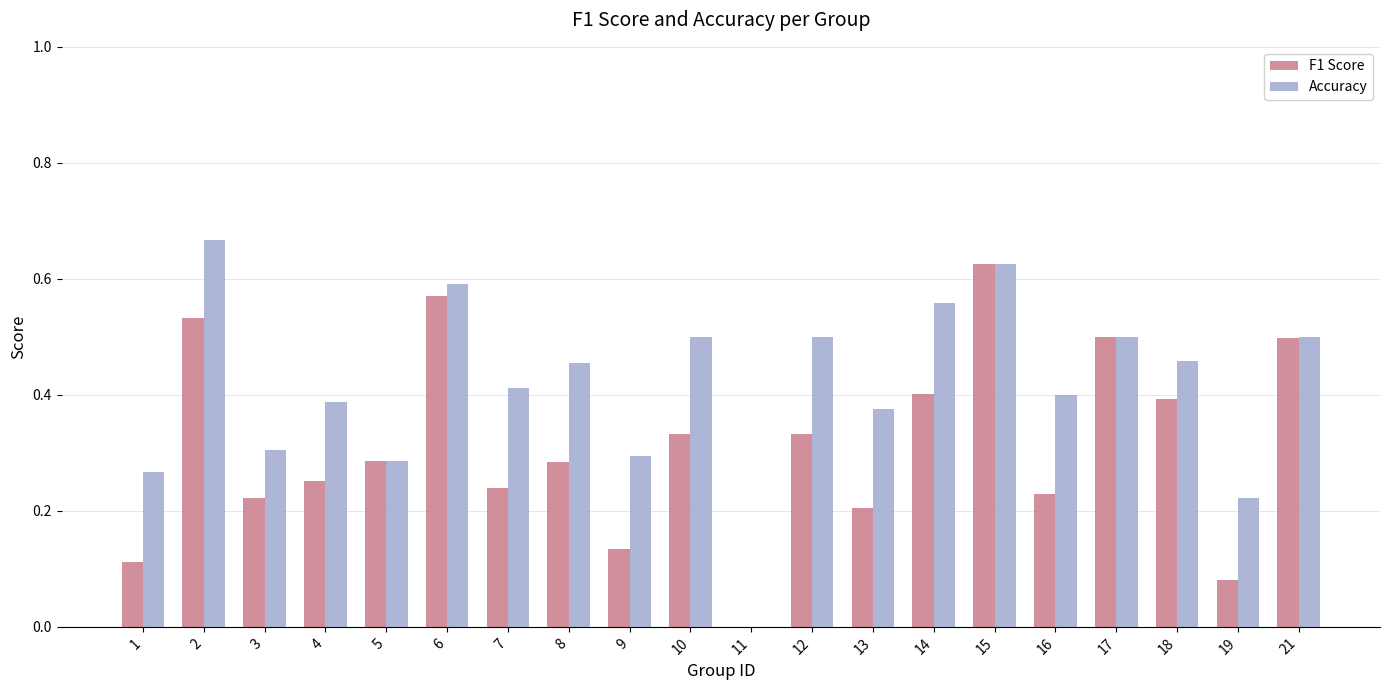

What is the sum of all Accuracy values?

8.3